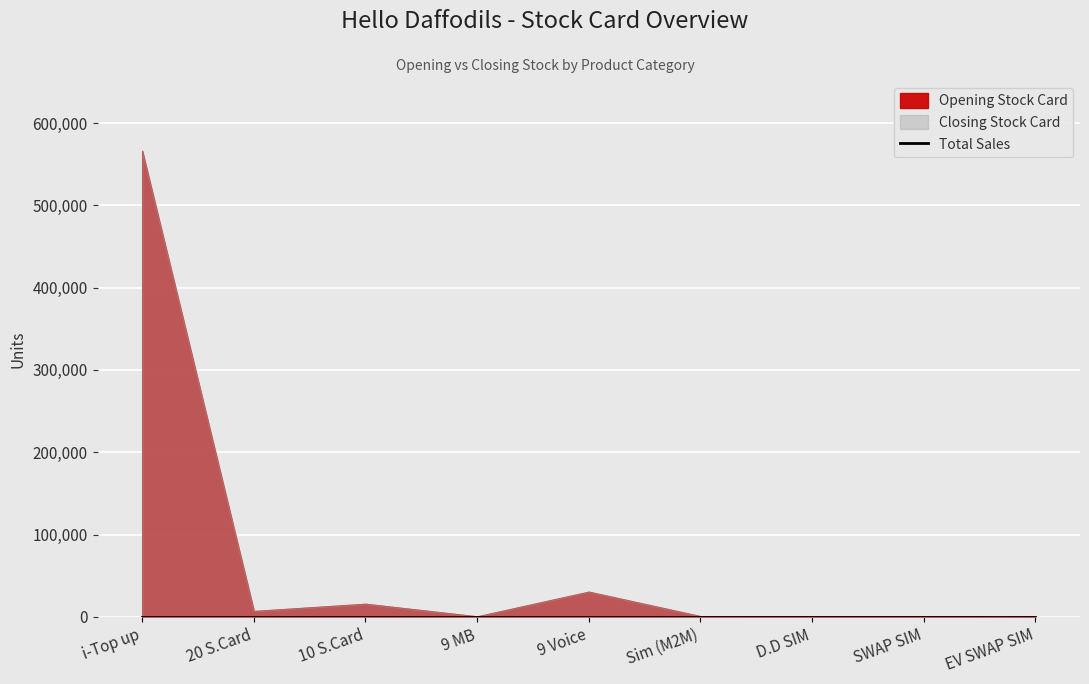

True or false: Closing Stock Card and Total Sales cross at least once.

False